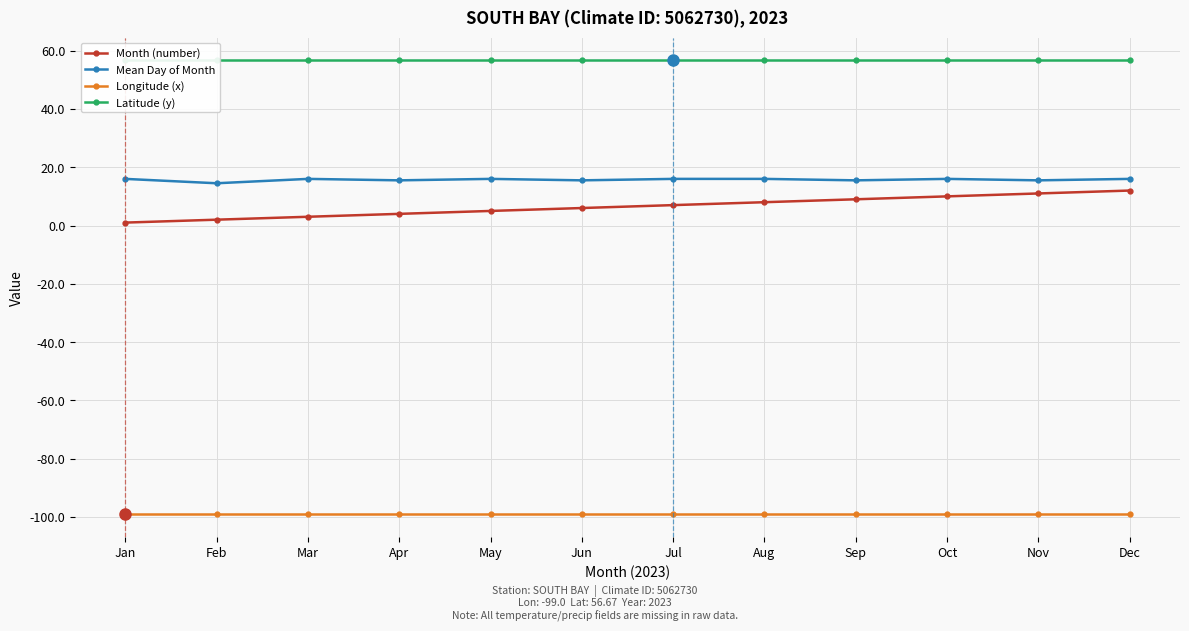

What is the smallest value displayed?

-99.0